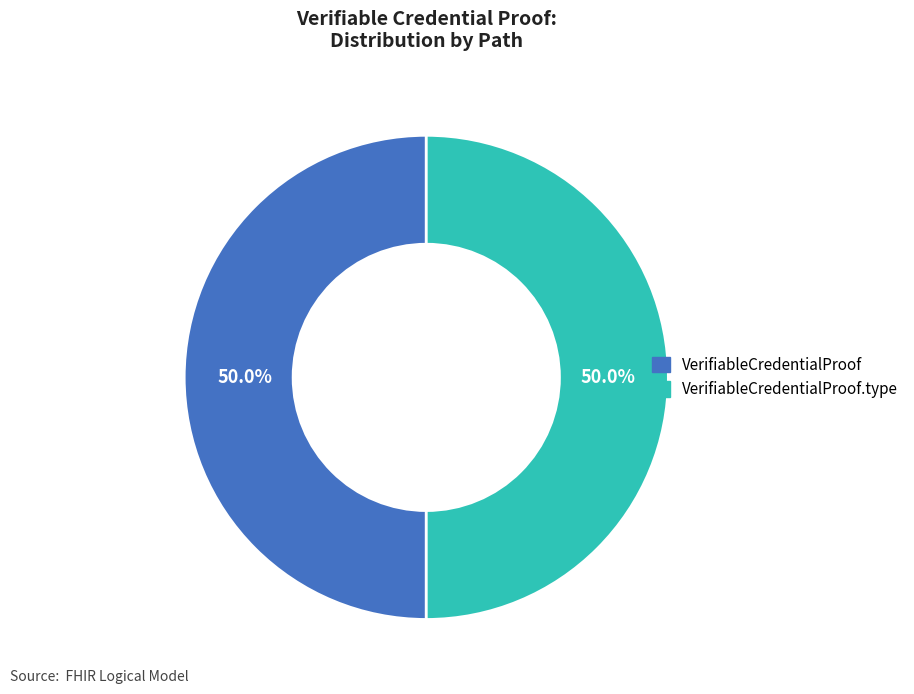

How many segments does this pie chart have?

2